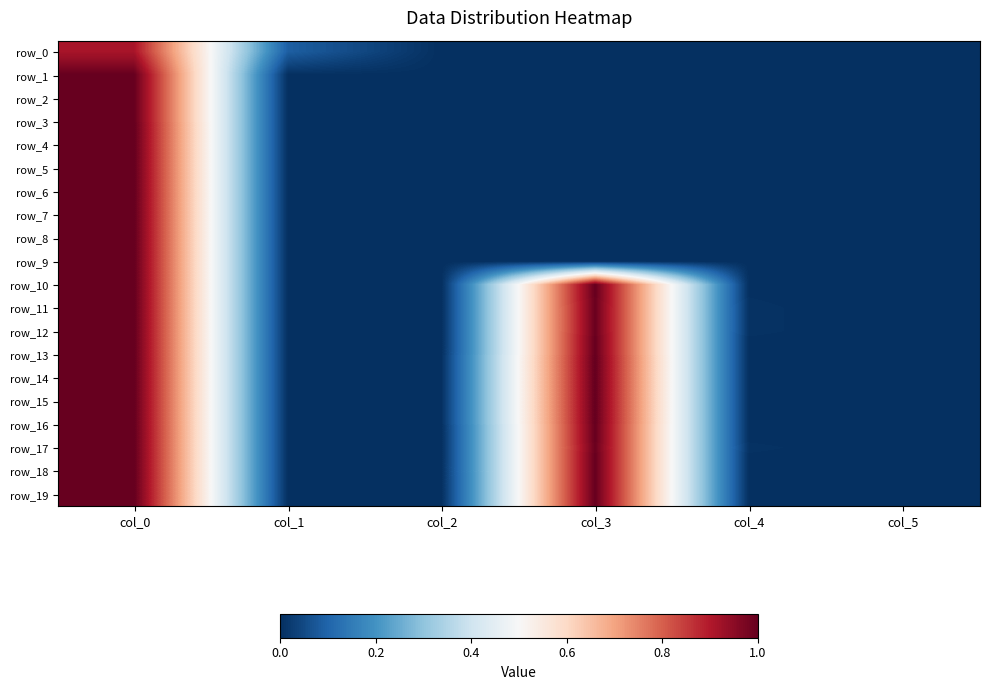

Which category has the lowest value across all series?

col_2